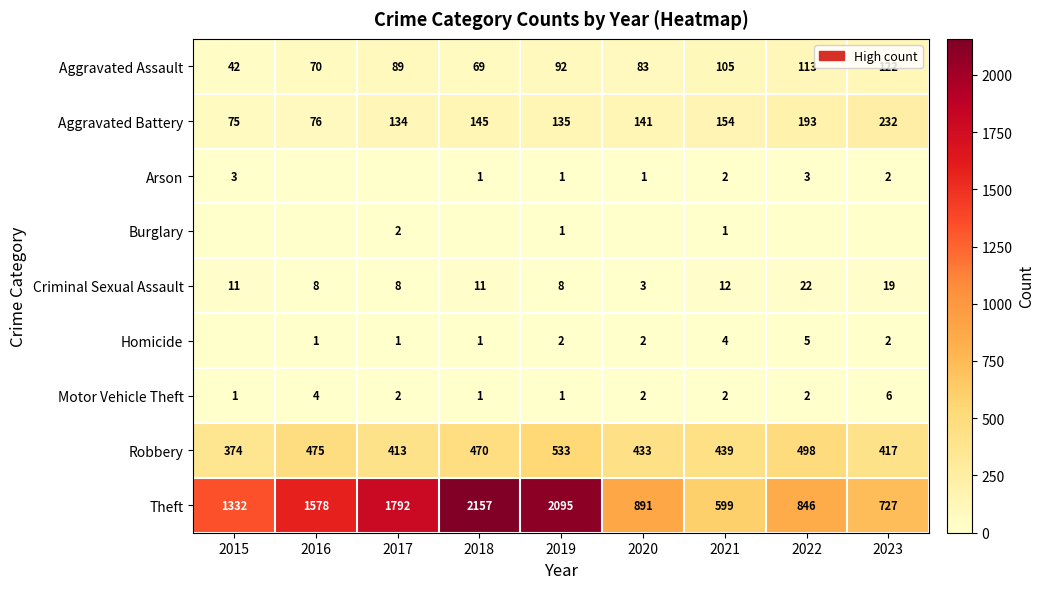

What is the difference between the maximum and minimum values in the Theft series?

1558